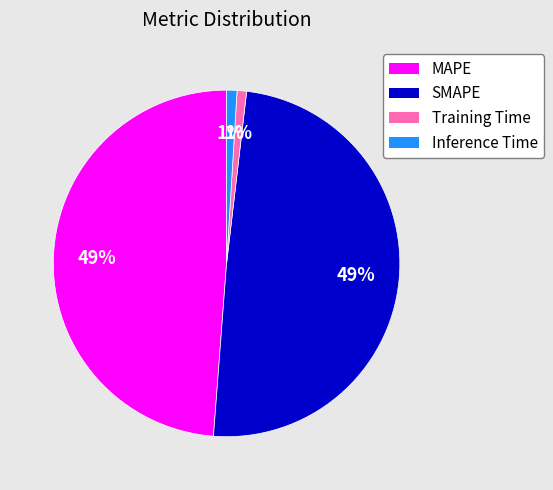

What percentage is the Training Time slice, to the nearest percent?

1%